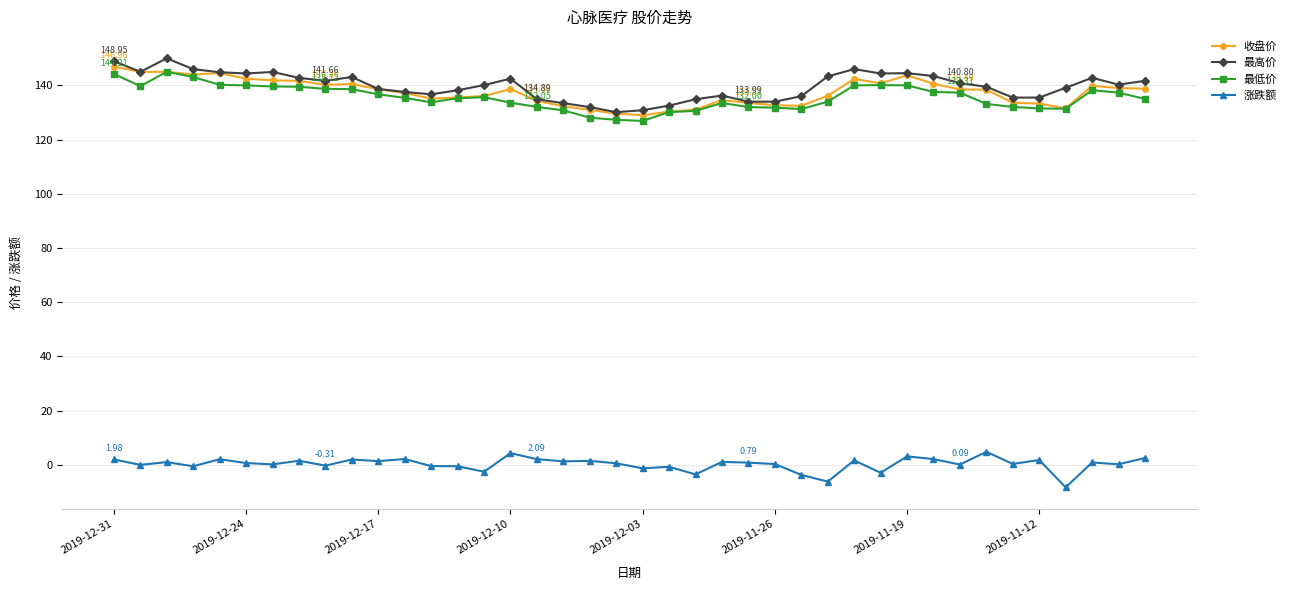

True or false: 收盘价 and 涨跌额 intersect in this chart.

False